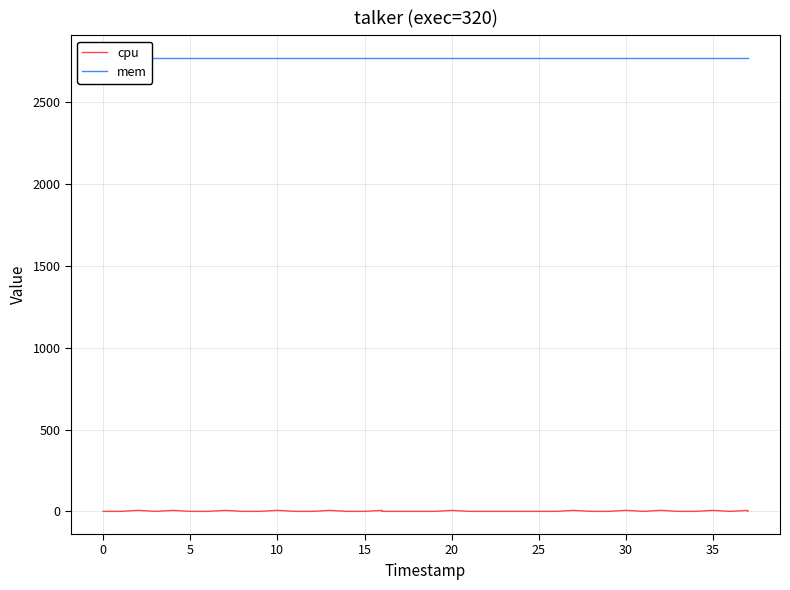

List the series in order of their overall mean, lowest first.

cpu, mem